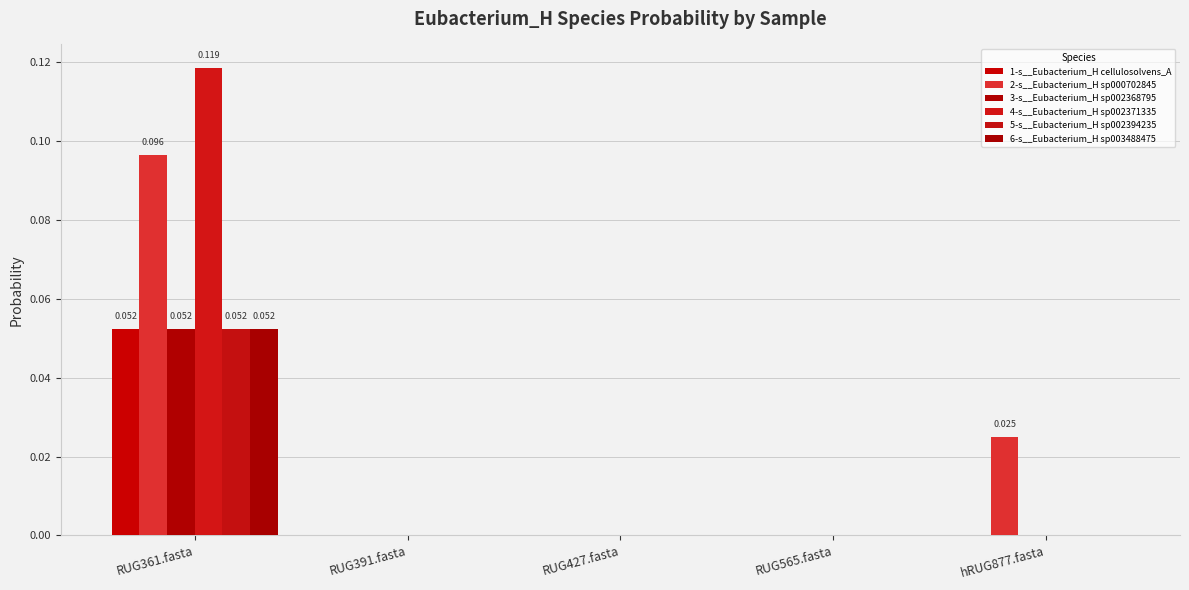

How many groups of bars are there?

5